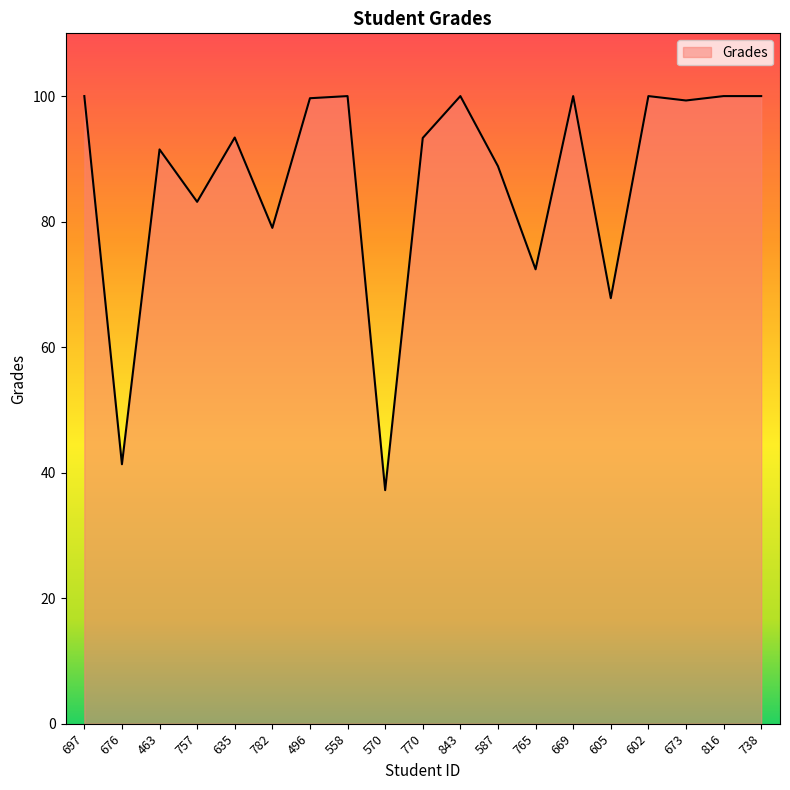

What is the difference between the values at 770 and 669?

6.7